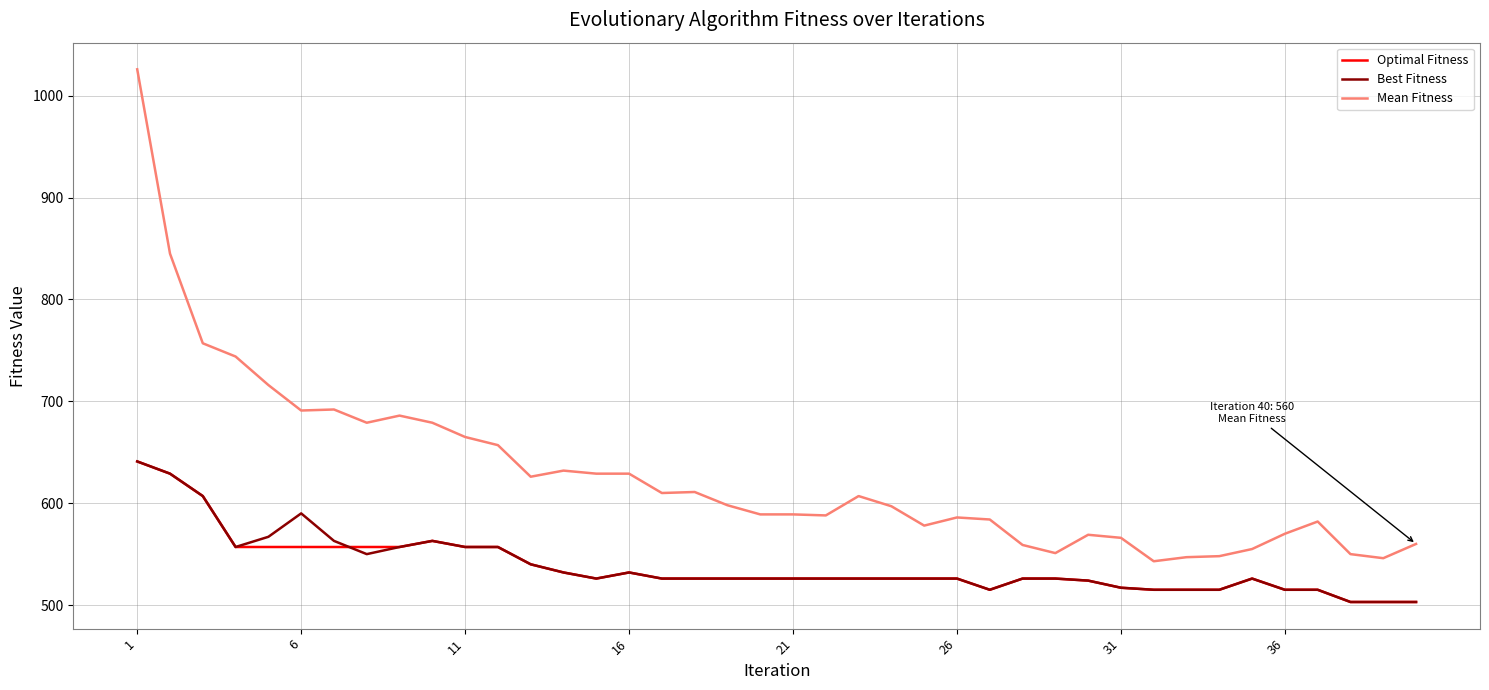

True or false: Optimal Fitness and Mean Fitness cross at least once.

False